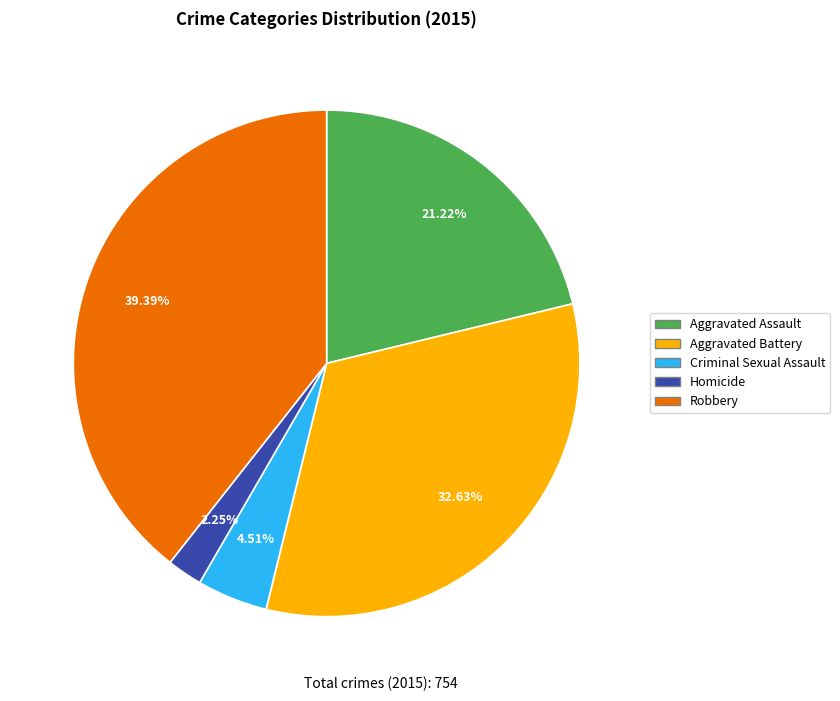

Rank the categories by value from lowest to highest.

Homicide, Criminal Sexual Assault, Aggravated Assault, Aggravated Battery, Robbery